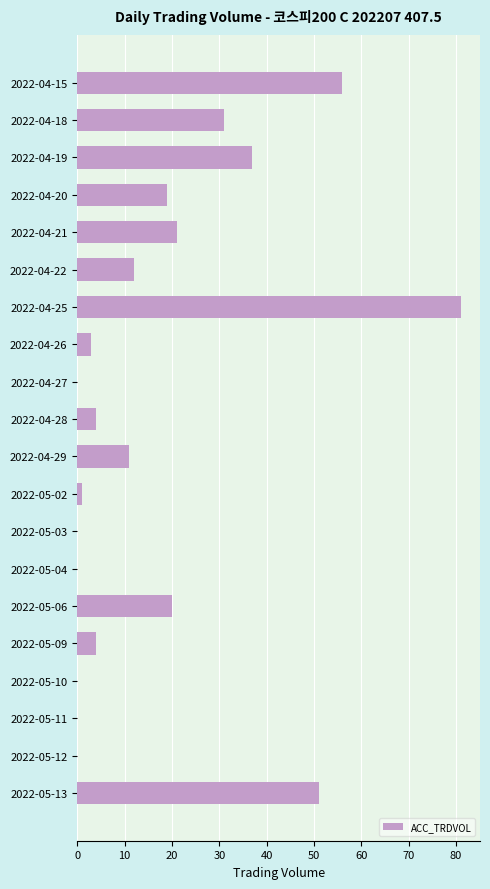

How many data points does each series have?

20